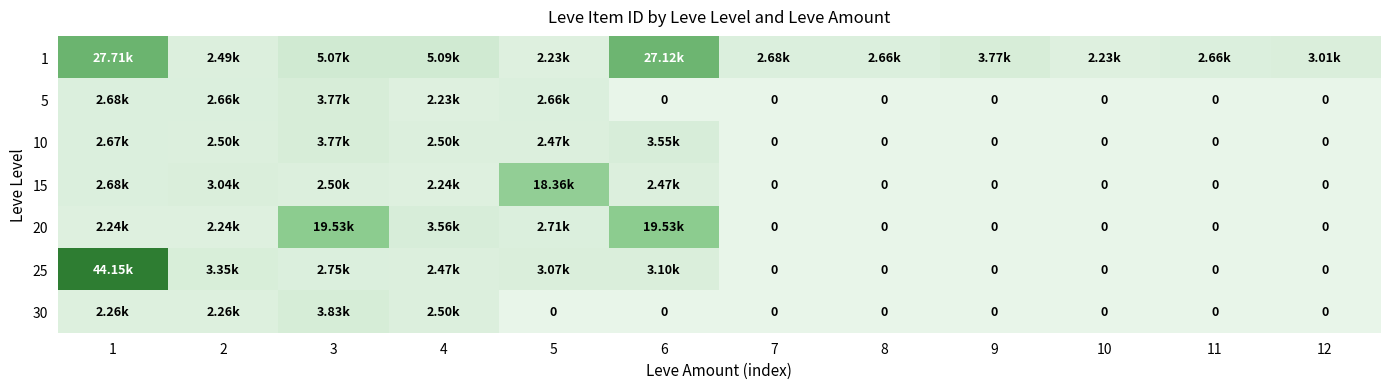

The value of 30 at 6 is 0.0. True or false?

True